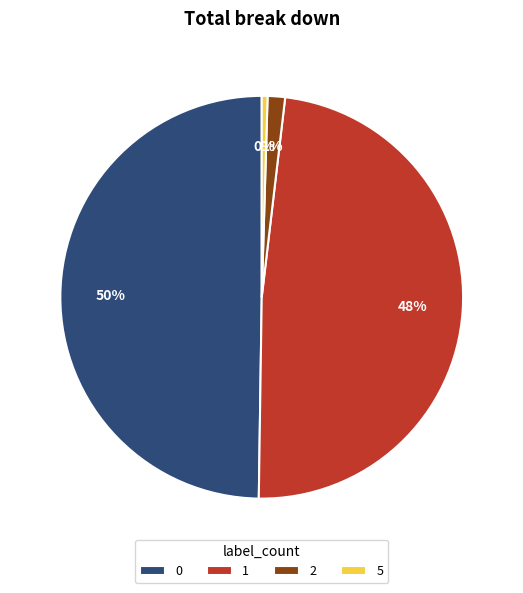

Approximately how many times larger is the value at 2 compared to 5?

3.0